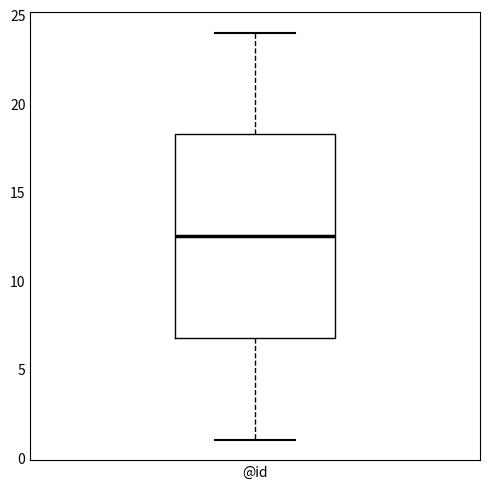

Transcribe this box plot: give where the median line is, the range the box spans, and where the two whiskers end, as read against the y-axis. The values are not printed on the chart, so give them approximately, as read against the axis.

median 12.5, box 7.0 to 18.5, whiskers 1.0 to 24.0